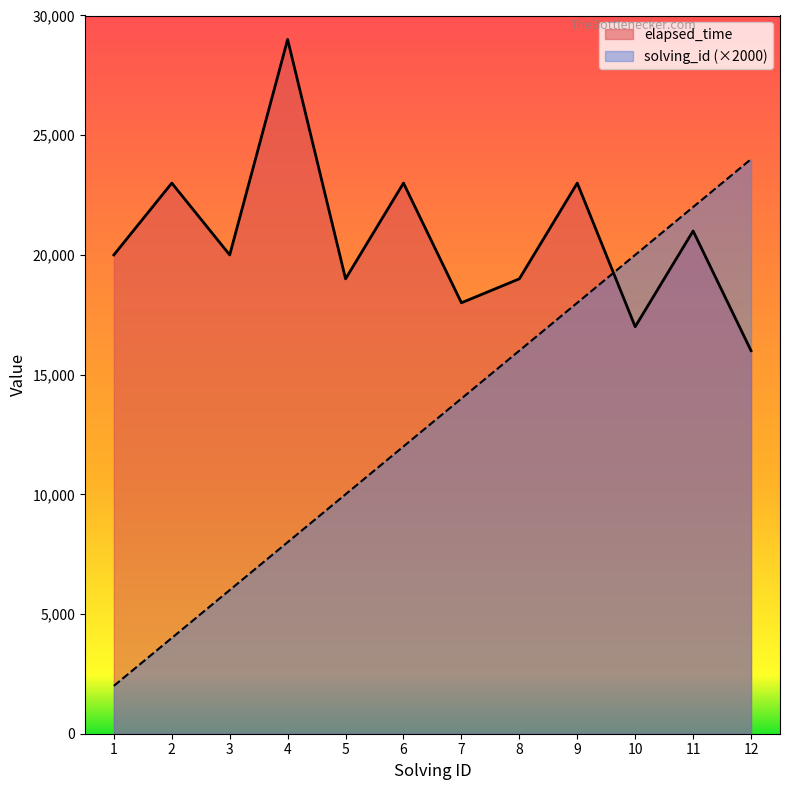

Does the chart have visible grid lines?

No